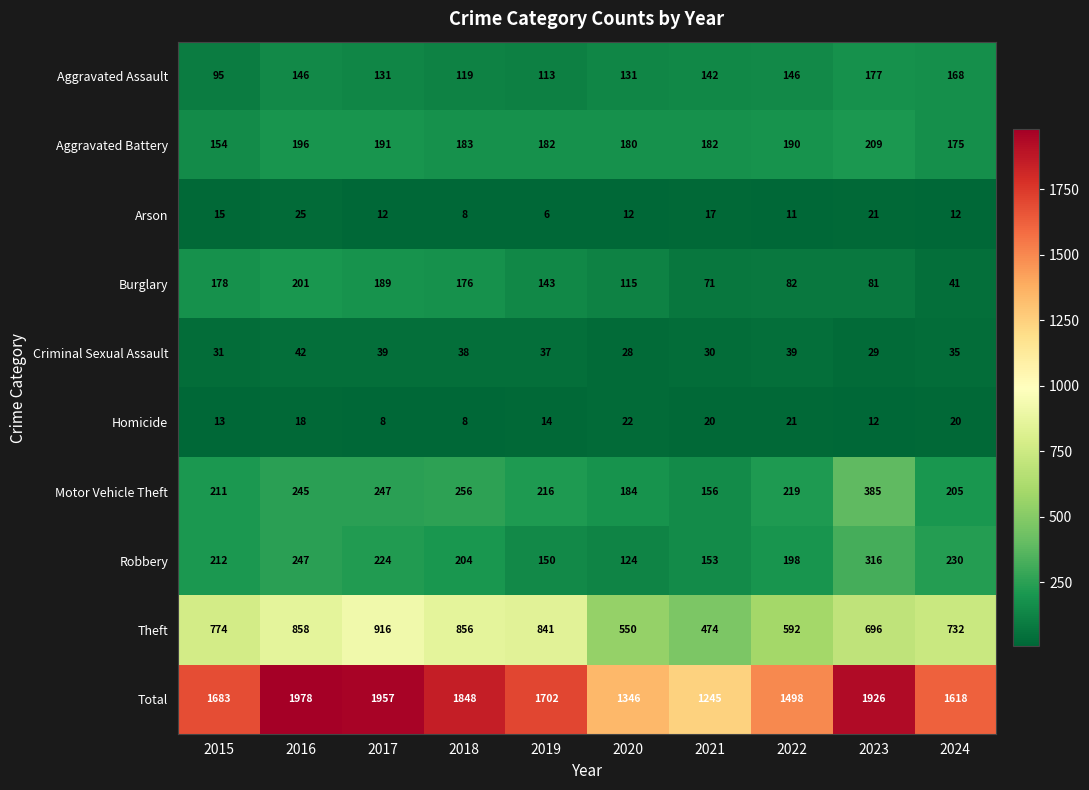

The Total series shows 1245 at 2021. True or false?

True